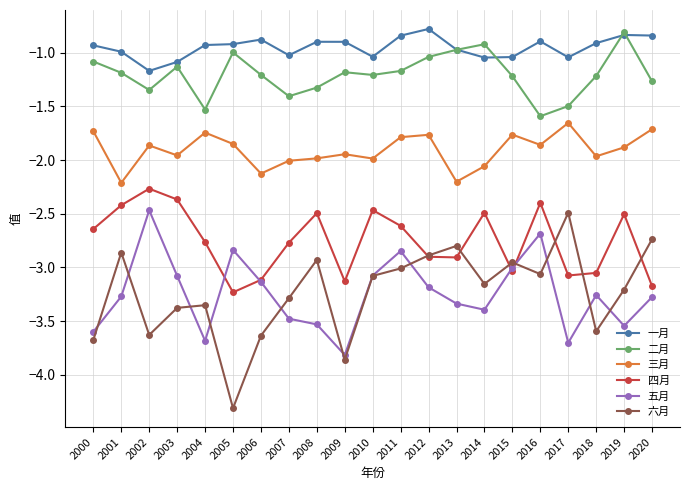

Which series changed the most between 2010 and 2011?

五月